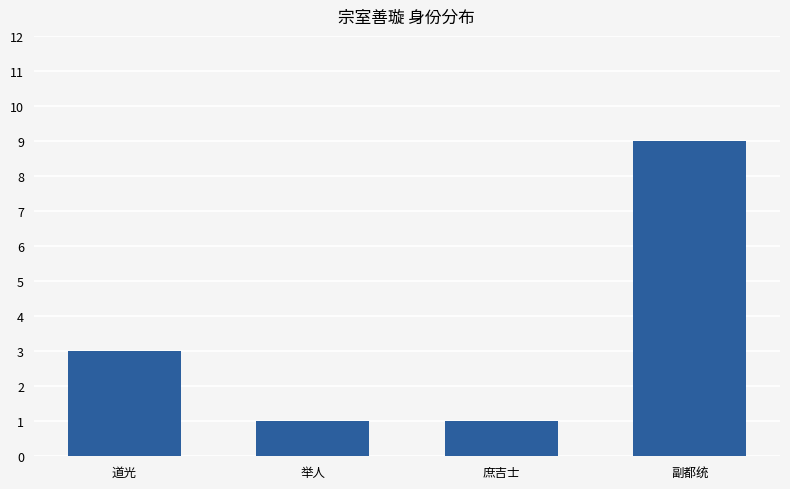

How many values are between 1 and 9?

4